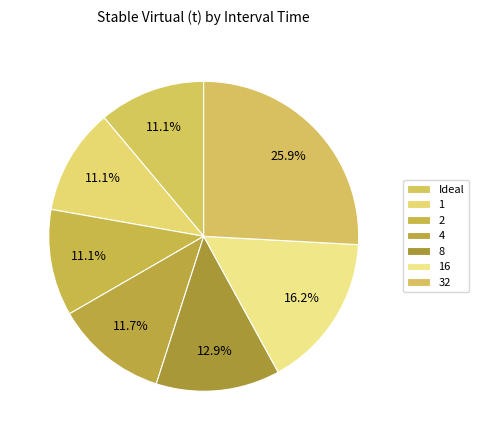

Which has a higher value, Ideal or 2?

Ideal